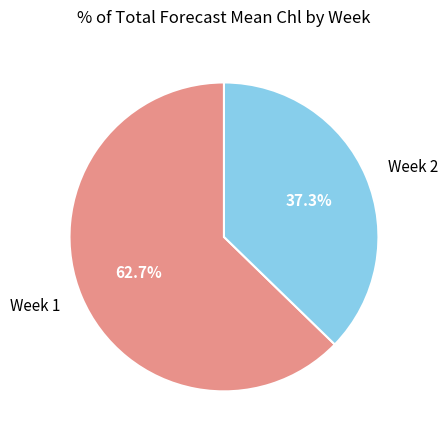

True or false: Week 2 accounts for 37% of the total.

True